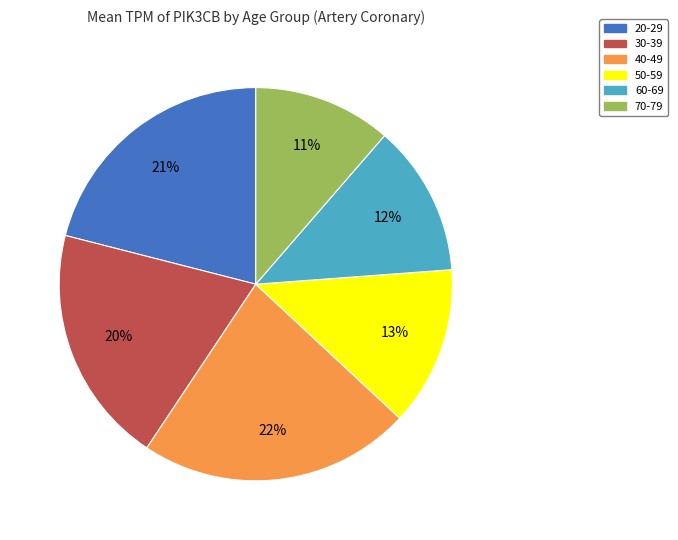

To the nearest percent, what is the difference between the largest and smallest slice percentages?

11%